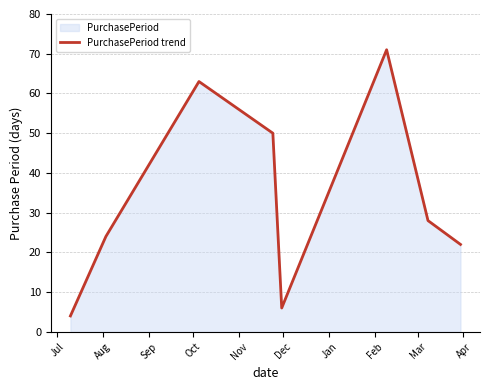

Does the chart have visible grid lines?

Yes